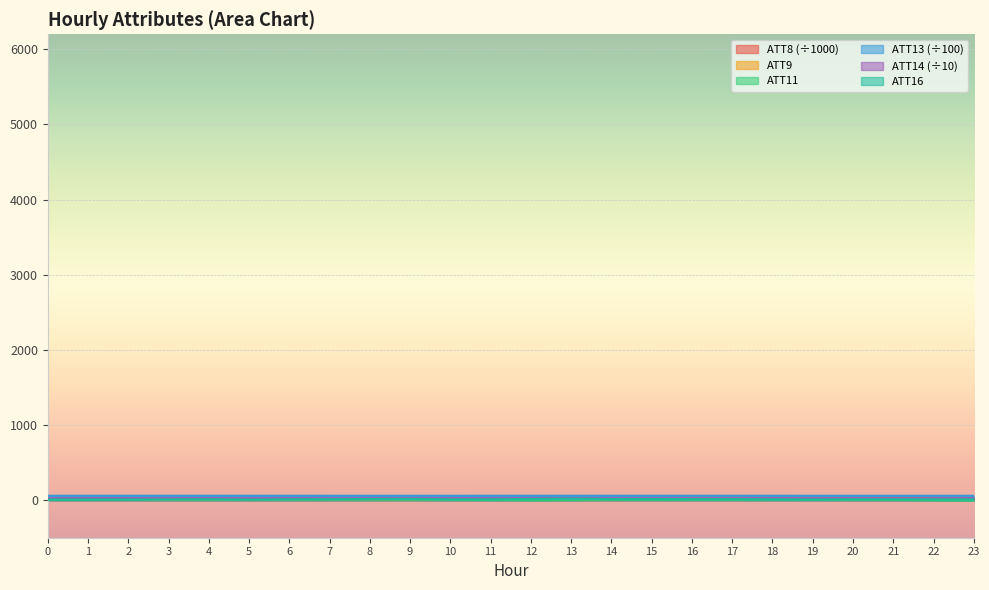

Which series ends up on top after the final intersection of ATT8 and ATT9?

ATT9